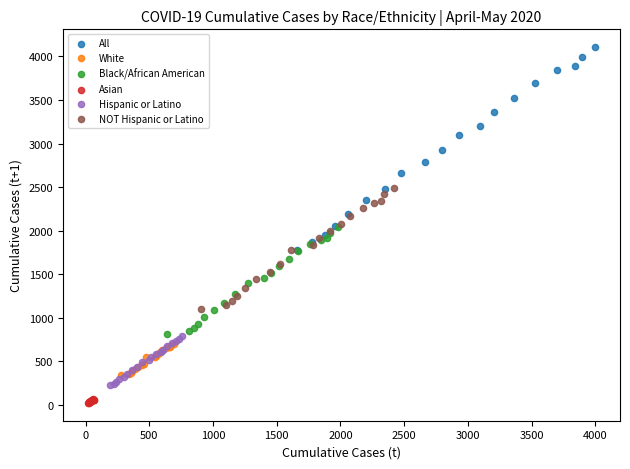

Which series contains the highest Y value?

All